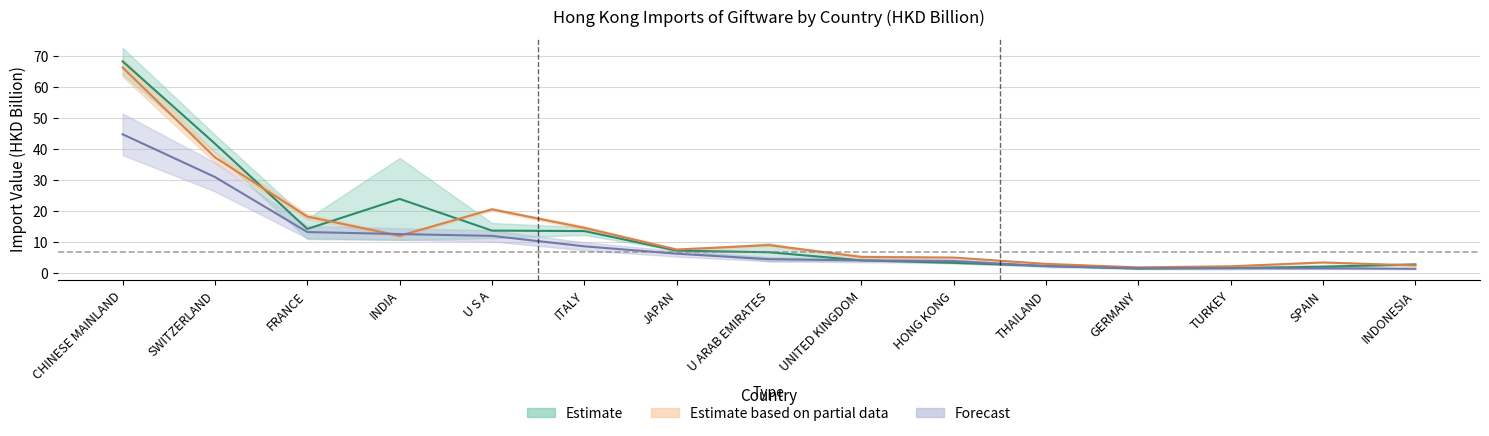

True or false: 201812 has a value of 5.0 at HONG KONG.

True